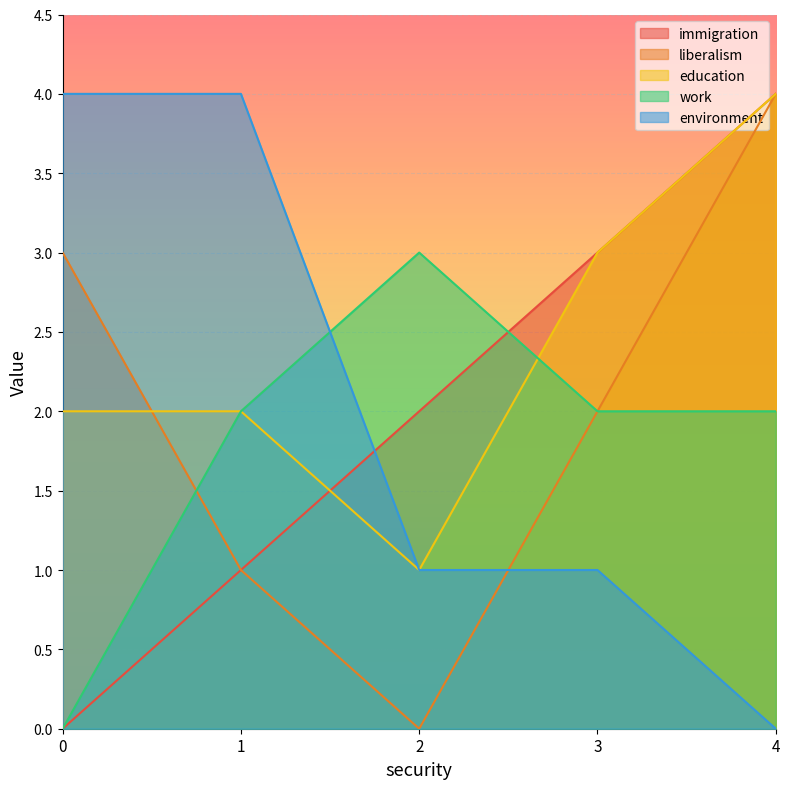

Reading left to right, transcribe all the data shown in this chart.

immigration: 0	1	2	3	4
liberalism: 3	1	0	2	4
education: 2	2	1	3	4
work: 0	2	3	2	2
environment: 4	4	1	1	0